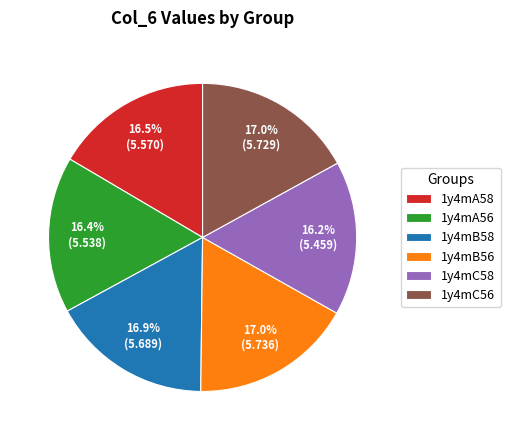

To the nearest percent, what portion does 1y4mC58 represent?

16%